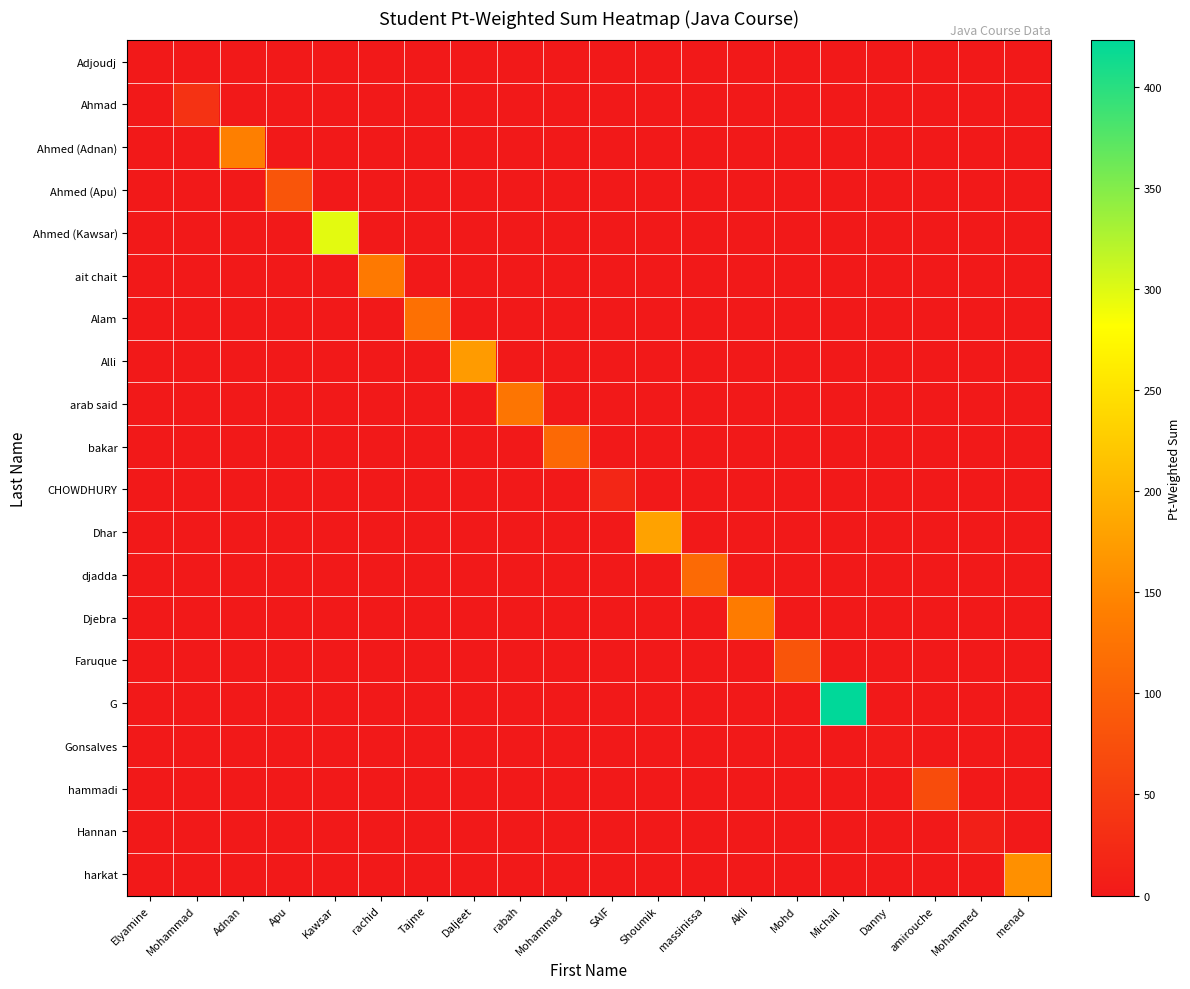

Reading right to left, extract all data points from this chart.

Adjoudj: menad=0	Mohammed=0	amirouche=0	Danny=0	Michail=0	Mohd=0	Akli=0	massinissa=0	Shoumik=0	SAIF=0	Mohammad=0	rabah=0	Daljeet=0	Tajme=0	rachid=0	Kawsar=0	Apu=0	Adnan=0	Mohammad=0	Elyamine=0
Ahmad: menad=0	Mohammed=0	amirouche=0	Danny=0	Michail=0	Mohd=0	Akli=0	massinissa=0	Shoumik=0	SAIF=0	Mohammad=0	rabah=0	Daljeet=0	Tajme=0	rachid=0	Kawsar=0	Apu=0	Adnan=0	Mohammad=34	Elyamine=0
Ahmed (Adnan): menad=0	Mohammed=0	amirouche=0	Danny=0	Michail=0	Mohd=0	Akli=0	massinissa=0	Shoumik=0	SAIF=0	Mohammad=0	rabah=0	Daljeet=0	Tajme=0	rachid=0	Kawsar=0	Apu=0	Adnan=141	Mohammad=0	Elyamine=0
Ahmed (Apu): menad=0	Mohammed=0	amirouche=0	Danny=0	Michail=0	Mohd=0	Akli=0	massinissa=0	Shoumik=0	SAIF=0	Mohammad=0	rabah=0	Daljeet=0	Tajme=0	rachid=0	Kawsar=0	Apu=83	Adnan=0	Mohammad=0	Elyamine=0
Ahmed (Kawsar): menad=0	Mohammed=0	amirouche=0	Danny=0	Michail=0	Mohd=0	Akli=0	massinissa=0	Shoumik=0	SAIF=0	Mohammad=0	rabah=0	Daljeet=0	Tajme=0	rachid=0	Kawsar=297	Apu=0	Adnan=0	Mohammad=0	Elyamine=0
ait chait: menad=0	Mohammed=0	amirouche=0	Danny=0	Michail=0	Mohd=0	Akli=0	massinissa=0	Shoumik=0	SAIF=0	Mohammad=0	rabah=0	Daljeet=0	Tajme=0	rachid=133	Kawsar=0	Apu=0	Adnan=0	Mohammad=0	Elyamine=0
Alam: menad=0	Mohammed=0	amirouche=0	Danny=0	Michail=0	Mohd=0	Akli=0	massinissa=0	Shoumik=0	SAIF=0	Mohammad=0	rabah=0	Daljeet=0	Tajme=121	rachid=0	Kawsar=0	Apu=0	Adnan=0	Mohammad=0	Elyamine=0
Alli: menad=0	Mohammed=0	amirouche=0	Danny=0	Michail=0	Mohd=0	Akli=0	massinissa=0	Shoumik=0	SAIF=0	Mohammad=0	rabah=0	Daljeet=172	Tajme=0	rachid=0	Kawsar=0	Apu=0	Adnan=0	Mohammad=0	Elyamine=0
arab said: menad=0	Mohammed=0	amirouche=0	Danny=0	Michail=0	Mohd=0	Akli=0	massinissa=0	Shoumik=0	SAIF=0	Mohammad=0	rabah=127	Daljeet=0	Tajme=0	rachid=0	Kawsar=0	Apu=0	Adnan=0	Mohammad=0	Elyamine=0
bakar: menad=0	Mohammed=0	amirouche=0	Danny=0	Michail=0	Mohd=0	Akli=0	massinissa=0	Shoumik=0	SAIF=0	Mohammad=111	rabah=0	Daljeet=0	Tajme=0	rachid=0	Kawsar=0	Apu=0	Adnan=0	Mohammad=0	Elyamine=0
CHOWDHURY: menad=0	Mohammed=0	amirouche=0	Danny=0	Michail=0	Mohd=0	Akli=0	massinissa=0	Shoumik=0	SAIF=18	Mohammad=0	rabah=0	Daljeet=0	Tajme=0	rachid=0	Kawsar=0	Apu=0	Adnan=0	Mohammad=0	Elyamine=0
Dhar: menad=0	Mohammed=0	amirouche=0	Danny=0	Michail=0	Mohd=0	Akli=0	massinissa=0	Shoumik=180	SAIF=0	Mohammad=0	rabah=0	Daljeet=0	Tajme=0	rachid=0	Kawsar=0	Apu=0	Adnan=0	Mohammad=0	Elyamine=0
djadda: menad=0	Mohammed=0	amirouche=0	Danny=0	Michail=0	Mohd=0	Akli=0	massinissa=113	Shoumik=0	SAIF=0	Mohammad=0	rabah=0	Daljeet=0	Tajme=0	rachid=0	Kawsar=0	Apu=0	Adnan=0	Mohammad=0	Elyamine=0
Djebra: menad=0	Mohammed=0	amirouche=0	Danny=0	Michail=0	Mohd=0	Akli=136	massinissa=0	Shoumik=0	SAIF=0	Mohammad=0	rabah=0	Daljeet=0	Tajme=0	rachid=0	Kawsar=0	Apu=0	Adnan=0	Mohammad=0	Elyamine=0
Faruque: menad=0	Mohammed=0	amirouche=0	Danny=0	Michail=0	Mohd=83	Akli=0	massinissa=0	Shoumik=0	SAIF=0	Mohammad=0	rabah=0	Daljeet=0	Tajme=0	rachid=0	Kawsar=0	Apu=0	Adnan=0	Mohammad=0	Elyamine=0
G: menad=0	Mohammed=0	amirouche=0	Danny=0	Michail=423	Mohd=0	Akli=0	massinissa=0	Shoumik=0	SAIF=0	Mohammad=0	rabah=0	Daljeet=0	Tajme=0	rachid=0	Kawsar=0	Apu=0	Adnan=0	Mohammad=0	Elyamine=0
Gonsalves: menad=0	Mohammed=0	amirouche=0	Danny=3	Michail=0	Mohd=0	Akli=0	massinissa=0	Shoumik=0	SAIF=0	Mohammad=0	rabah=0	Daljeet=0	Tajme=0	rachid=0	Kawsar=0	Apu=0	Adnan=0	Mohammad=0	Elyamine=0
hammadi: menad=0	Mohammed=0	amirouche=71	Danny=0	Michail=0	Mohd=0	Akli=0	massinissa=0	Shoumik=0	SAIF=0	Mohammad=0	rabah=0	Daljeet=0	Tajme=0	rachid=0	Kawsar=0	Apu=0	Adnan=0	Mohammad=0	Elyamine=0
Hannan: menad=0	Mohammed=9	amirouche=0	Danny=0	Michail=0	Mohd=0	Akli=0	massinissa=0	Shoumik=0	SAIF=0	Mohammad=0	rabah=0	Daljeet=0	Tajme=0	rachid=0	Kawsar=0	Apu=0	Adnan=0	Mohammad=0	Elyamine=0
harkat: menad=160	Mohammed=0	amirouche=0	Danny=0	Michail=0	Mohd=0	Akli=0	massinissa=0	Shoumik=0	SAIF=0	Mohammad=0	rabah=0	Daljeet=0	Tajme=0	rachid=0	Kawsar=0	Apu=0	Adnan=0	Mohammad=0	Elyamine=0